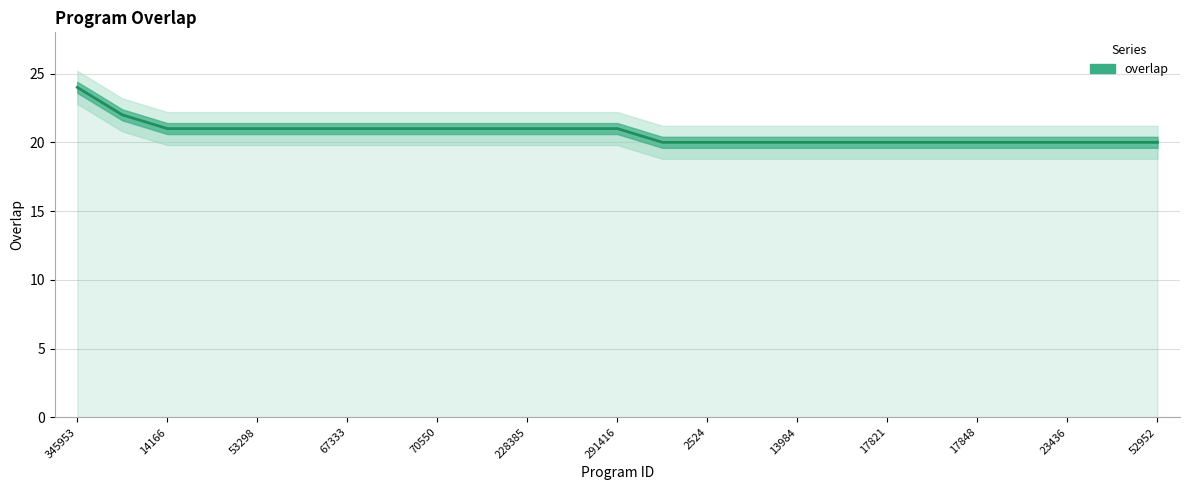

True or false: the data shows 20 at 17848.

True